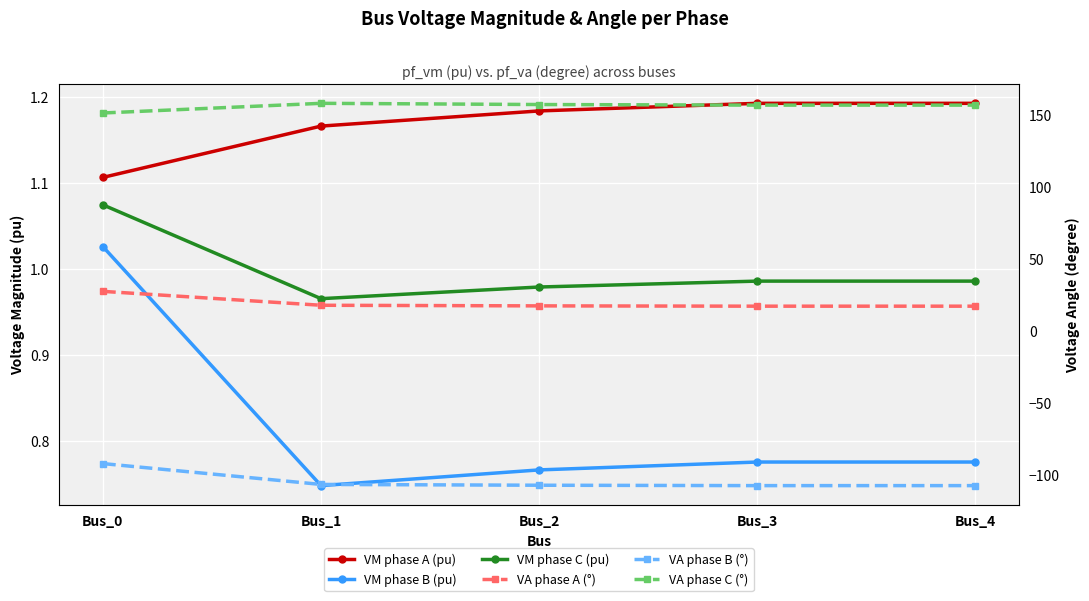

The value of VA phase C (°) at Bus_3 is 277.3. True or false?

False